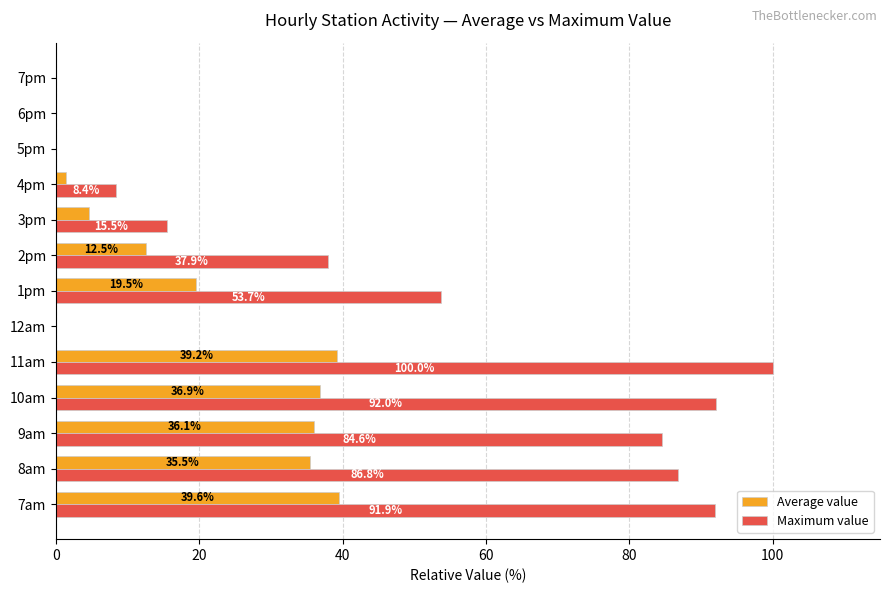

At which label does Maximum value reach its peak?

11am